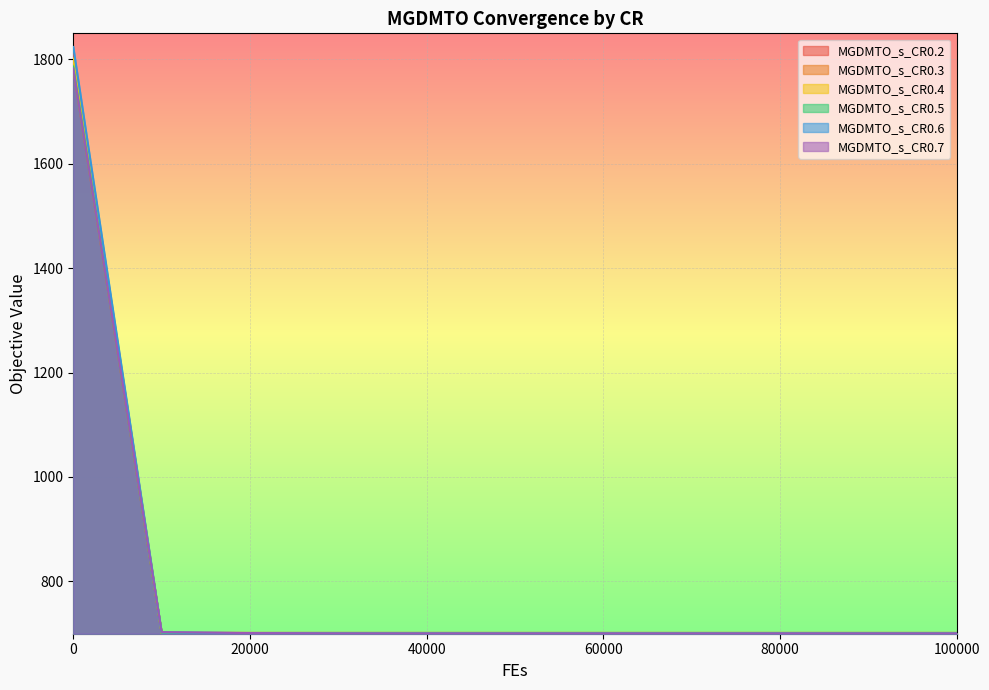

What is the value of the MGDMTO_s_CR0.2 point at the 11th from the left?

701.1